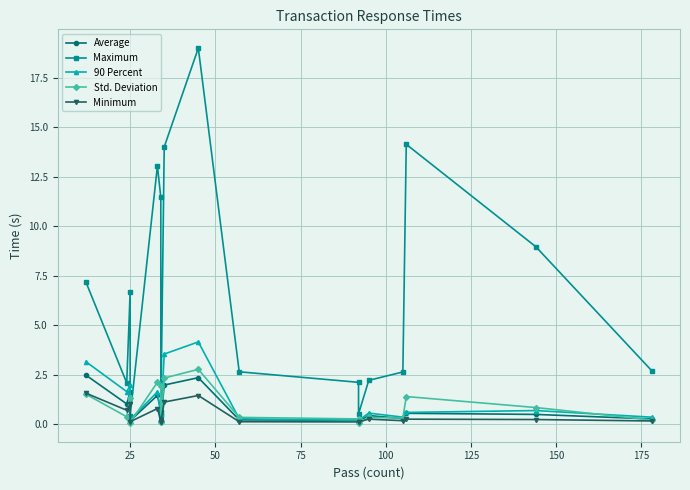

True or false: Average has a value of 0.4 at 14.

False